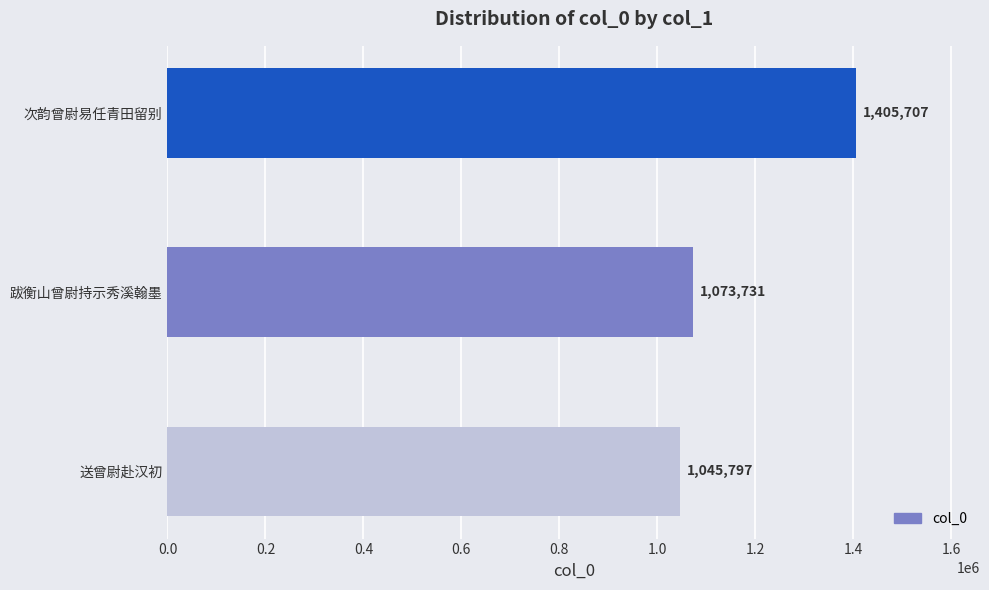

What is the approximate value at 次韵曾尉易任青田留别, to the nearest 10?

1405710